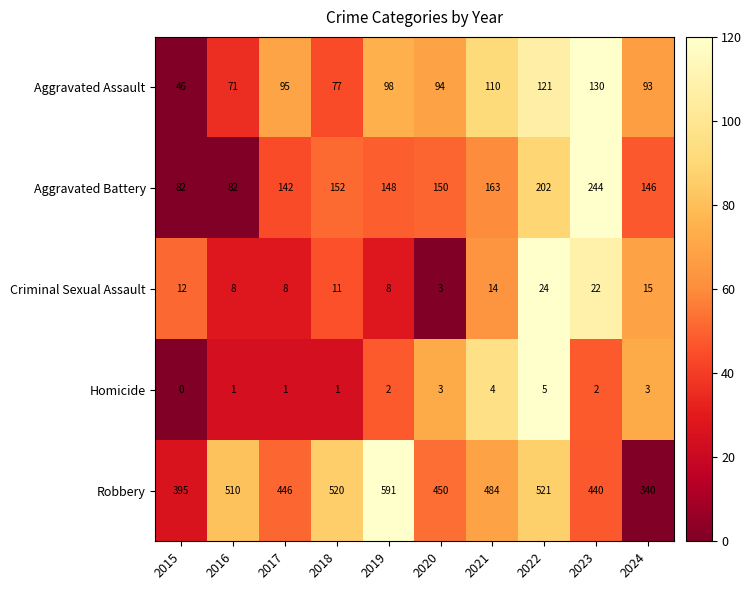

Which category has the lowest value across all series?

2015